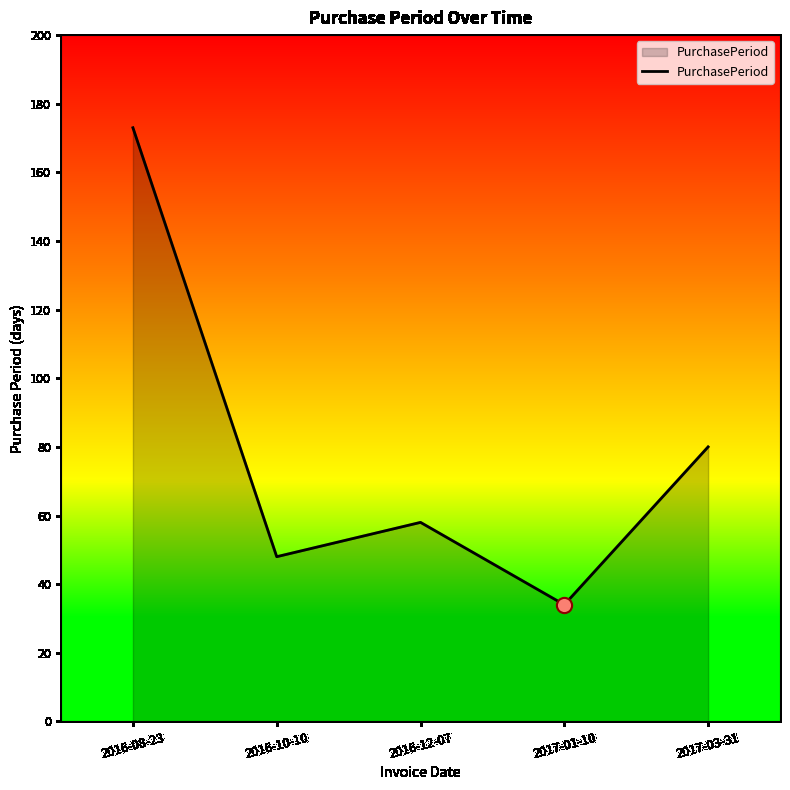

Approximately how many times larger is the value at 2017-01-10 compared to 2016-08-23?

0.2